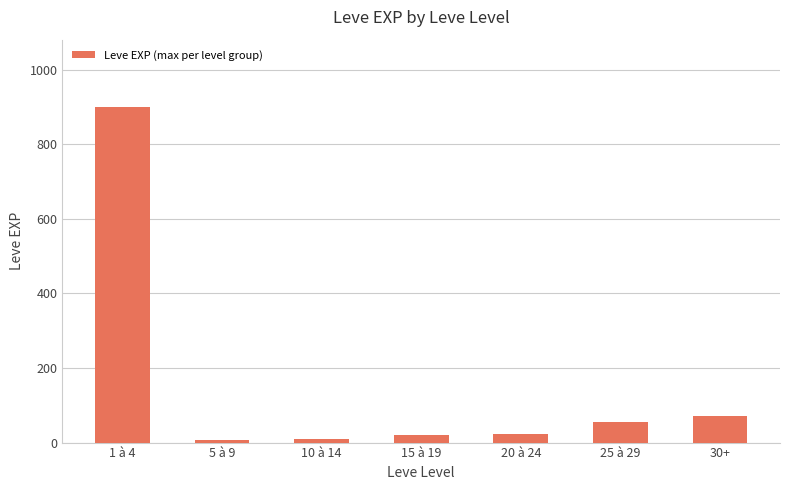

True or false: the data shows 22 at 20 à 24.

True